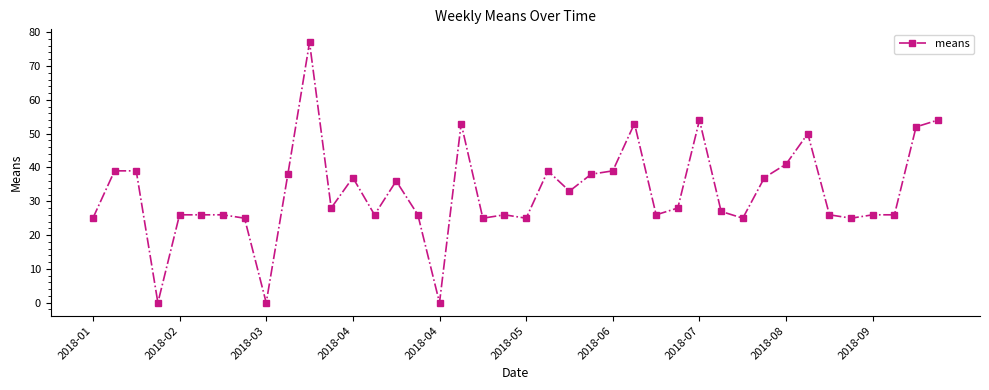

How many values are below 28?

20